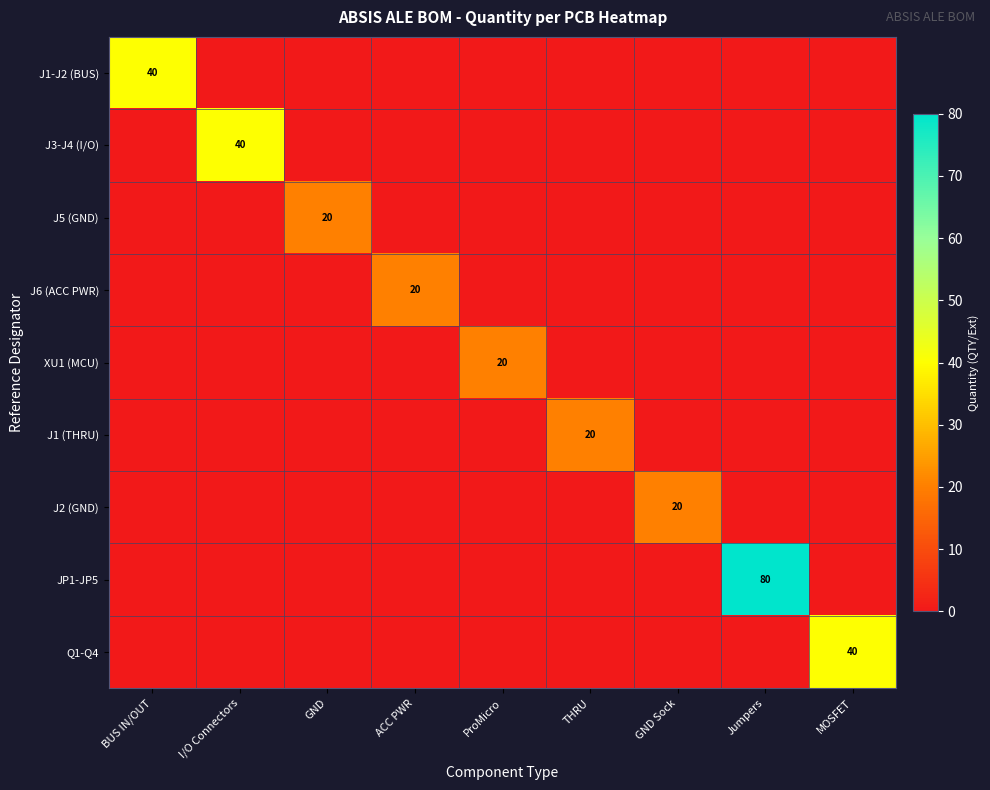

True or false: J1 (THRU) has a value of 20 at THRU.

True